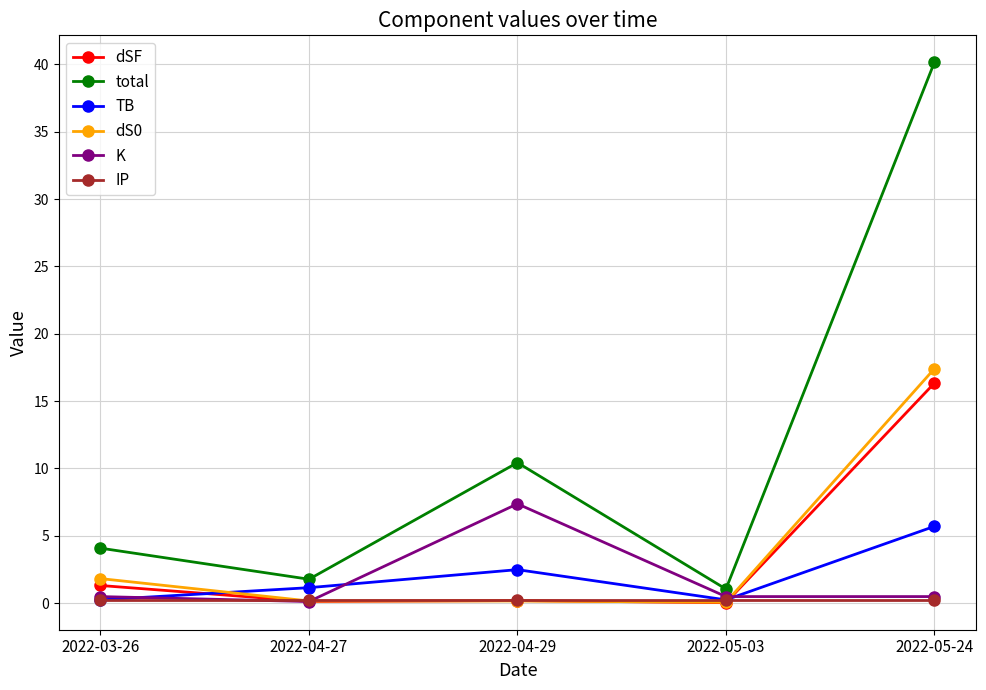

Does the chart have visible grid lines?

Yes